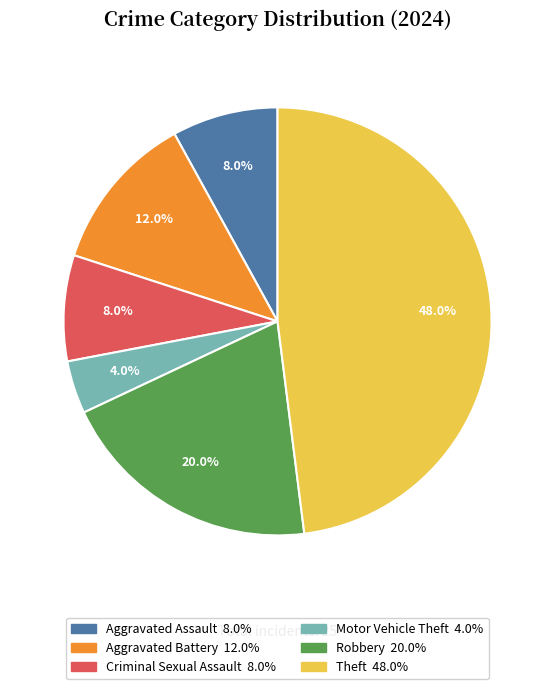

How much of the chart is everything except Robbery?

80.0%